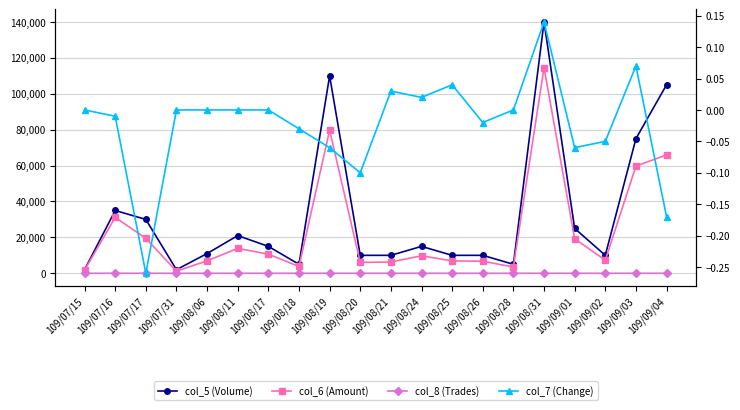

Between 109/07/15 and 109/08/11, which is larger?

109/08/11